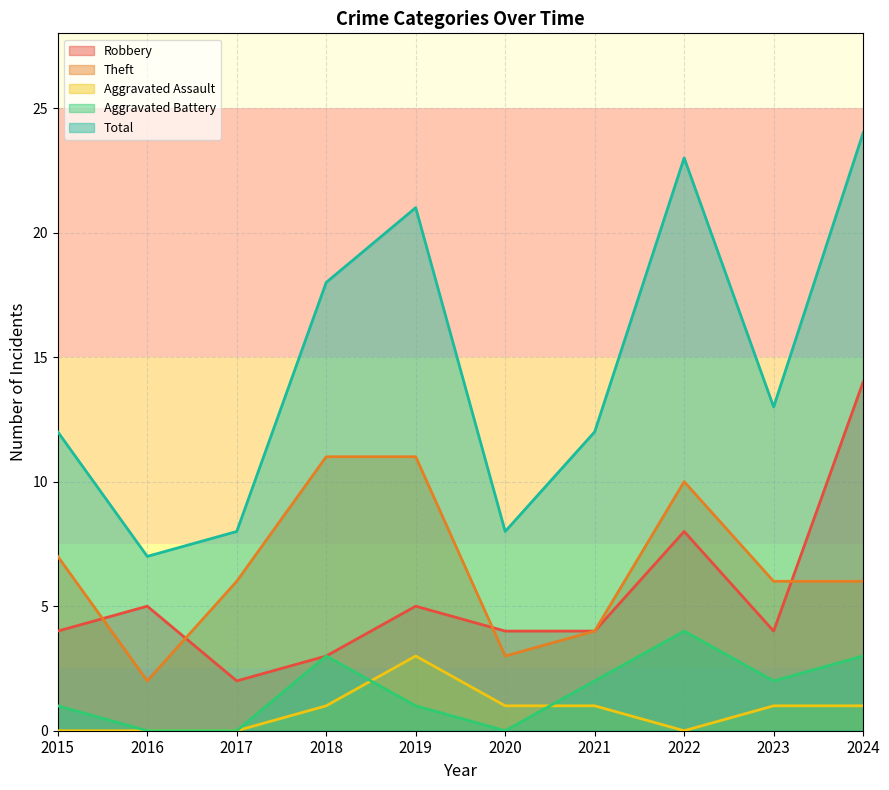

Rank the series at 2018 from lowest to highest value.

Aggravated Assault, Robbery, Aggravated Battery, Theft, Total